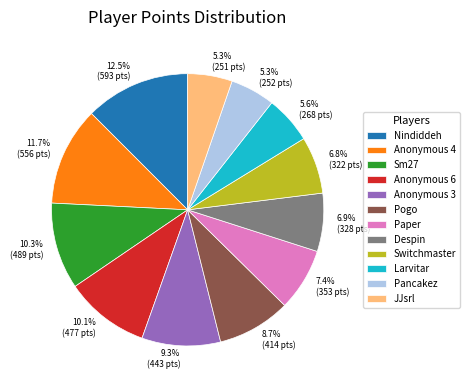

Is there a majority slice in this chart?

No